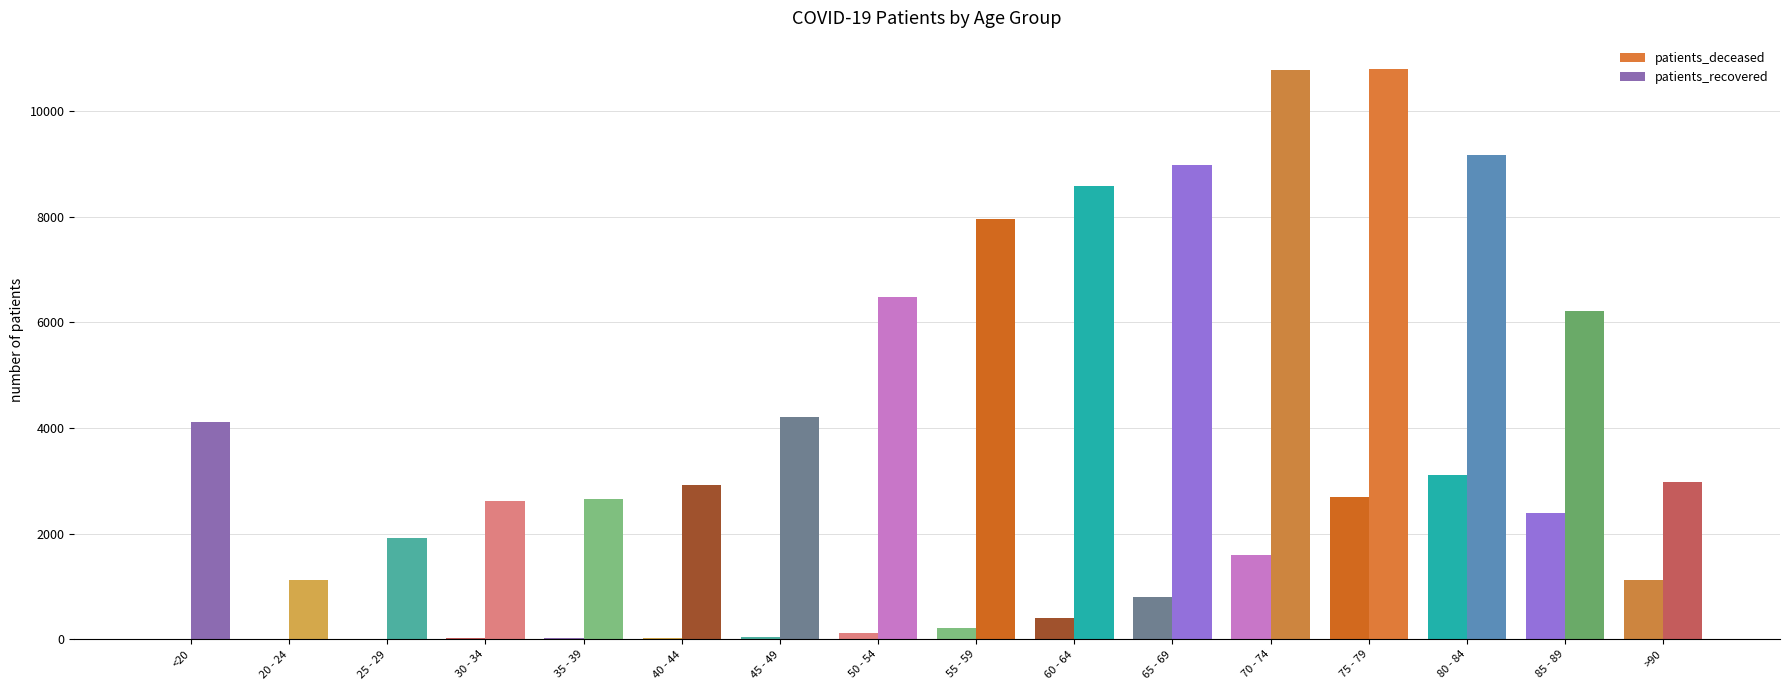

How many groups of bars are there?

16